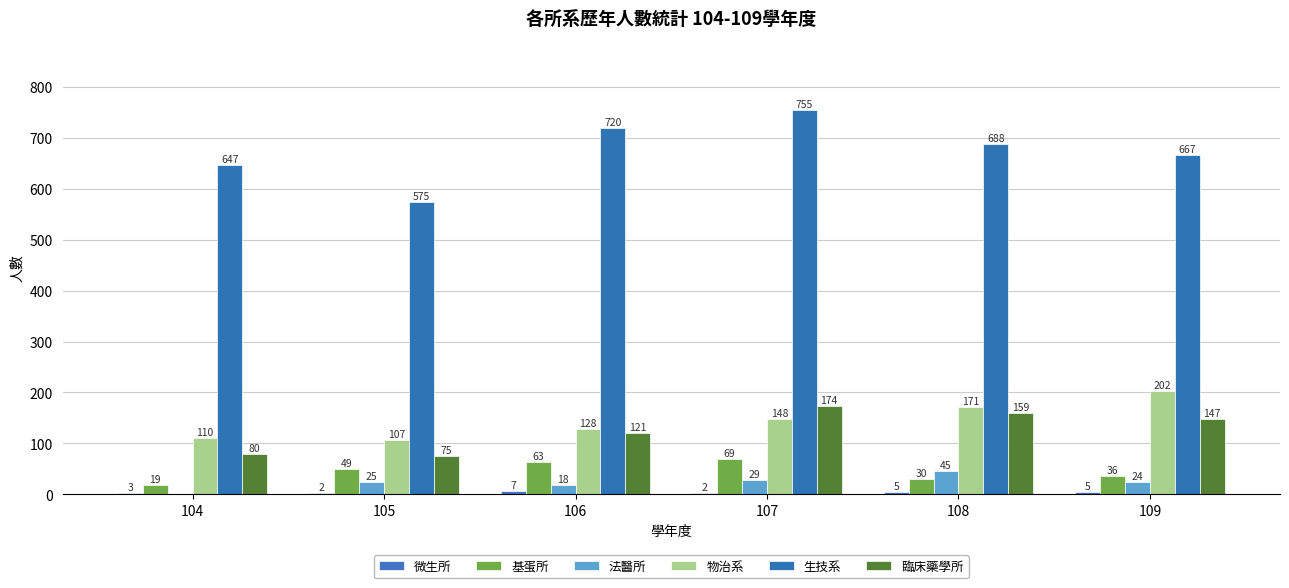

How many categories are shown in the chart?

6